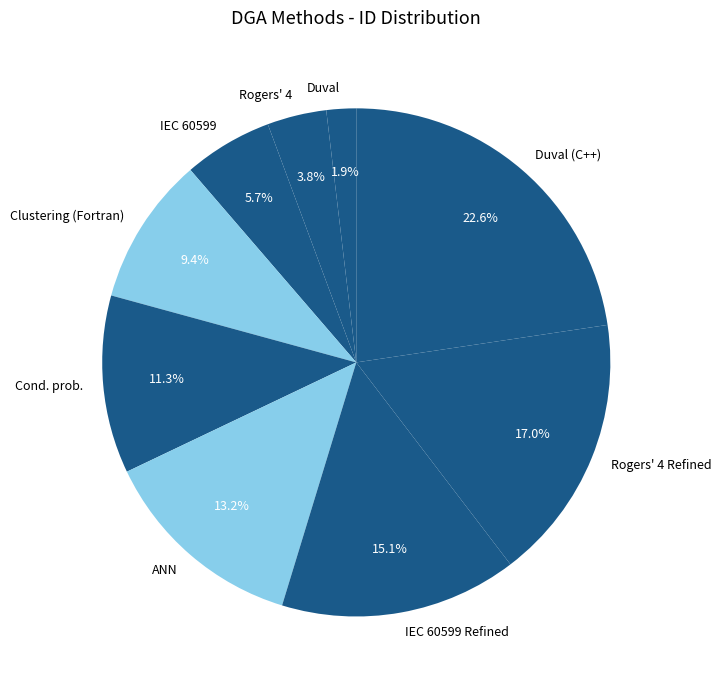

How many slices are in this pie chart?

9